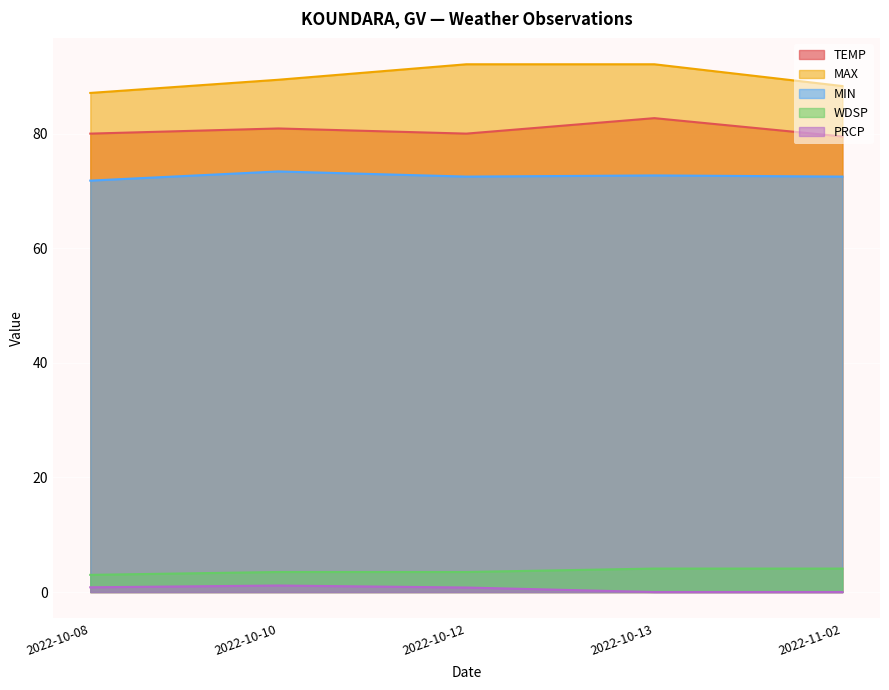

At which label does MIN reach its minimum?

2022-10-08